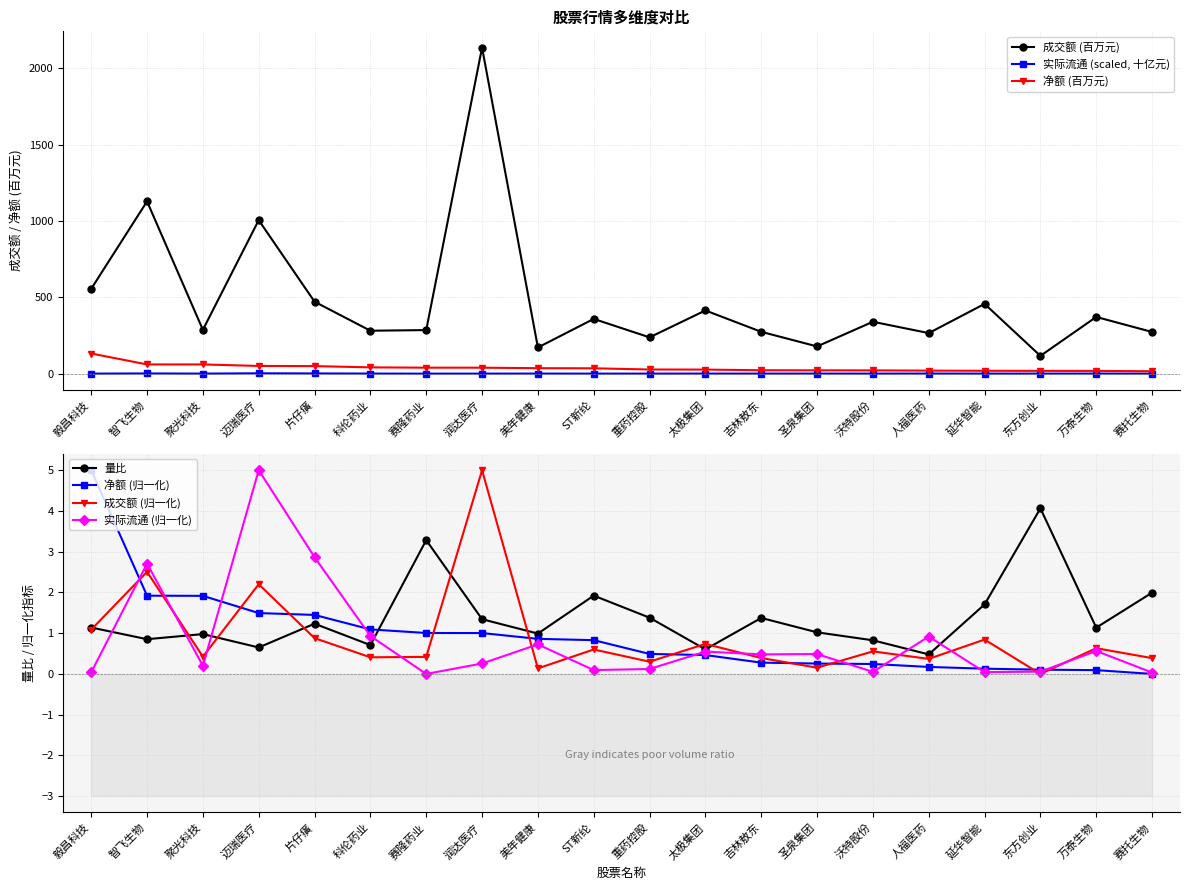

Which series changed the most between 迈瑞医疗 and 人福医药?

成交额